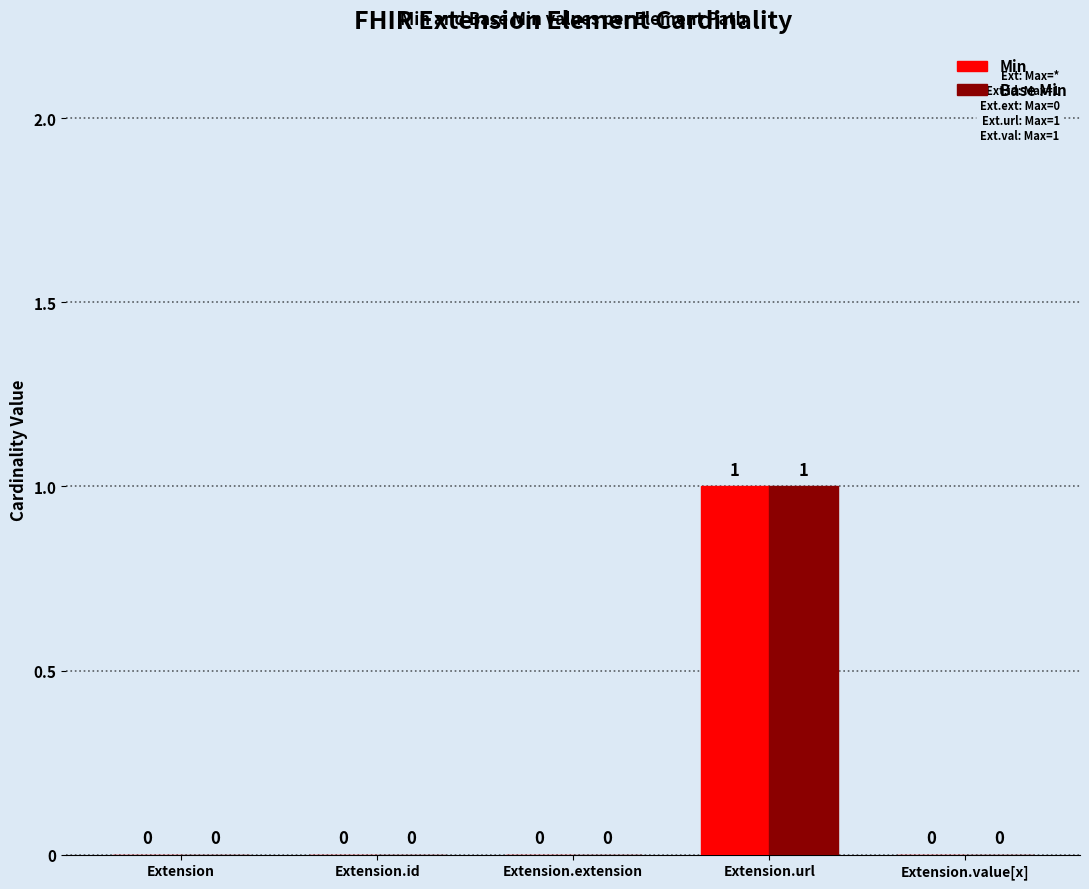

The value of Min at Extension.extension is 0. True or false?

True